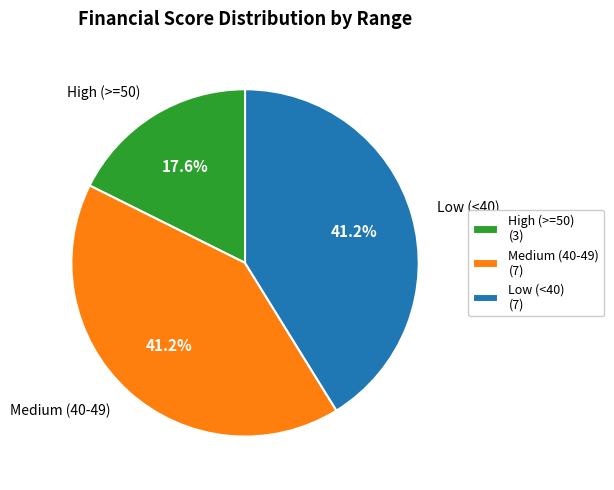

What is the ratio of the value at Medium (40-49) to the value at Low (<40)?

1.0